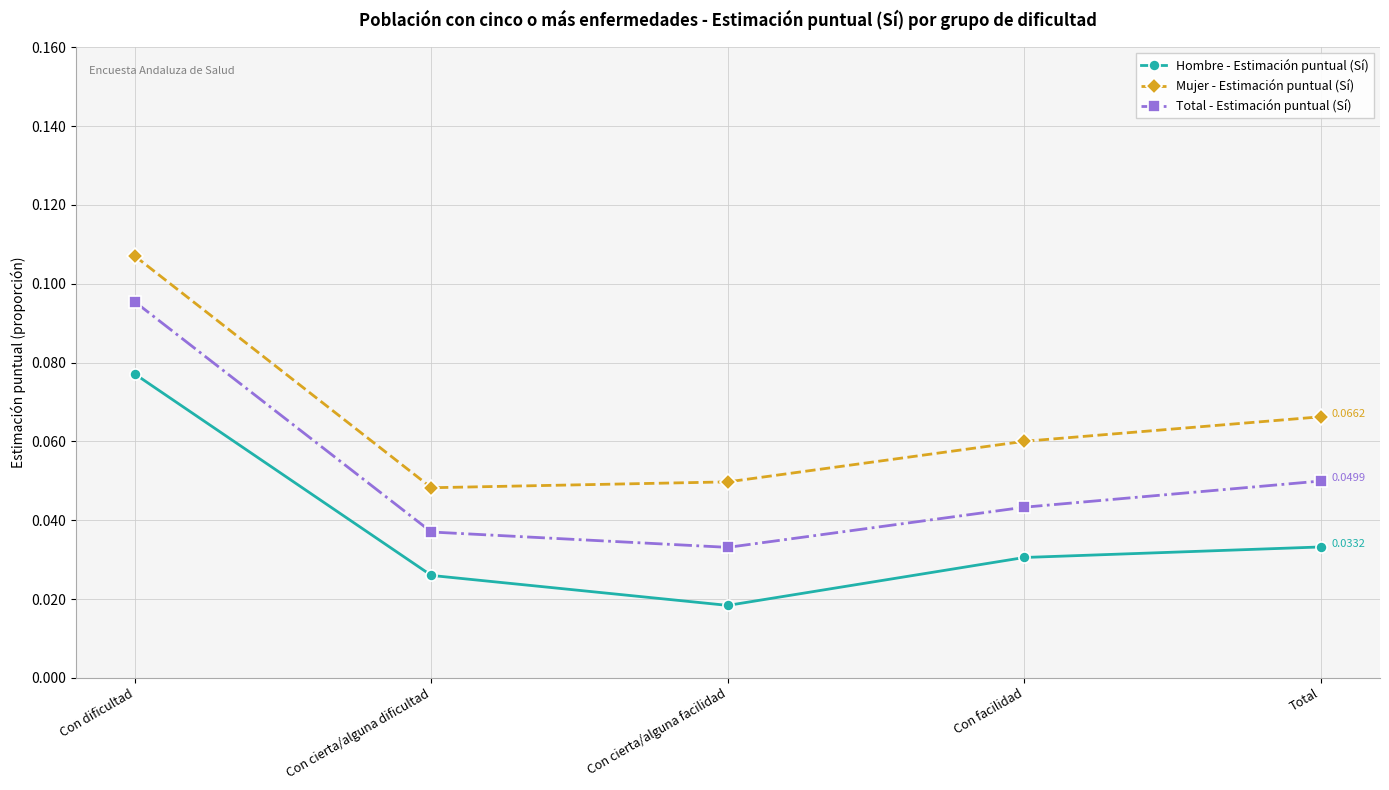

True or false: Mujer - Estimación puntual (Sí) and Total - Estimación puntual (Sí) cross at least once.

False